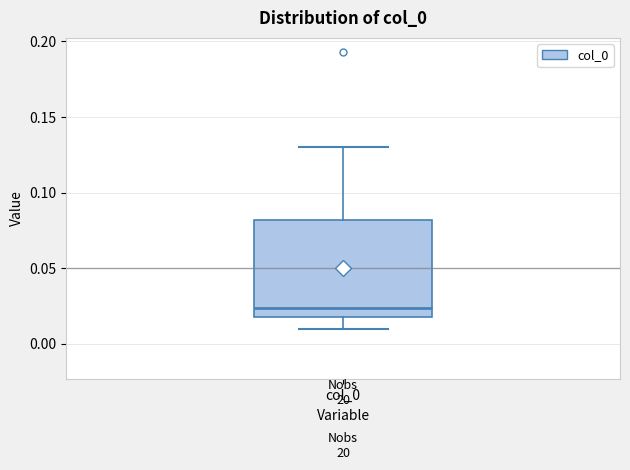

Where does the median line of the box for col_0 sit on the y-axis? The values are not printed on the chart, so give them approximately, as read against the axis.

0.025